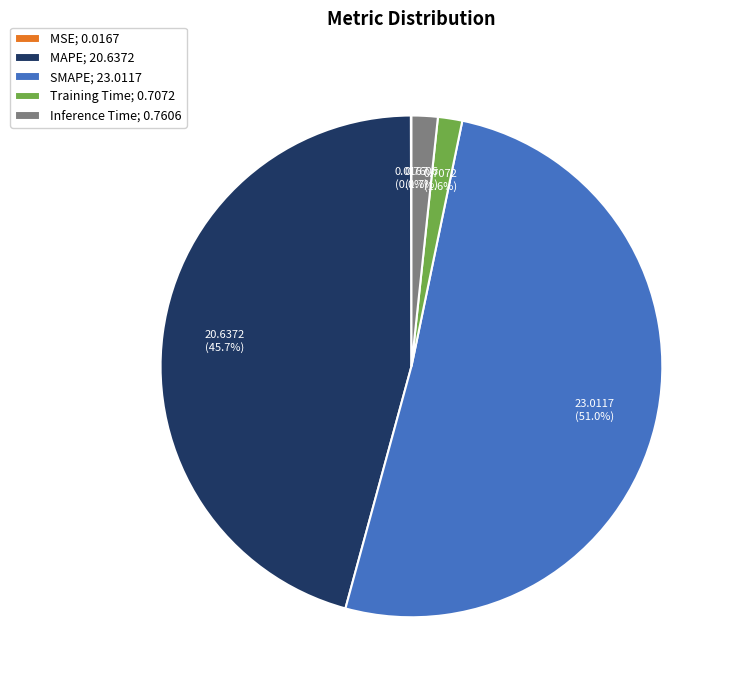

What portion of the pie excludes Training Time?

98.4%